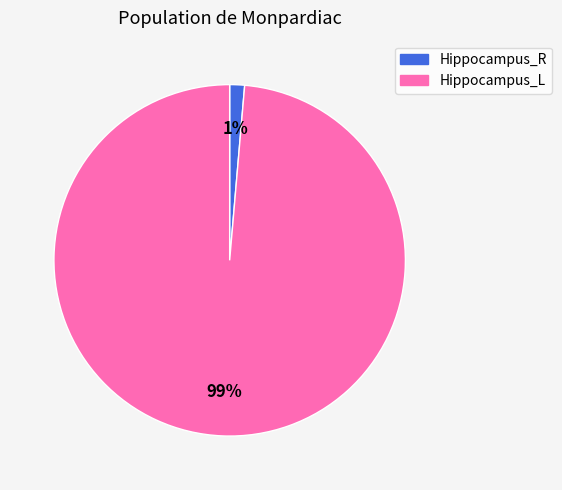

Is the sum of Hippocampus_L and Hippocampus_R greater than half?

Yes